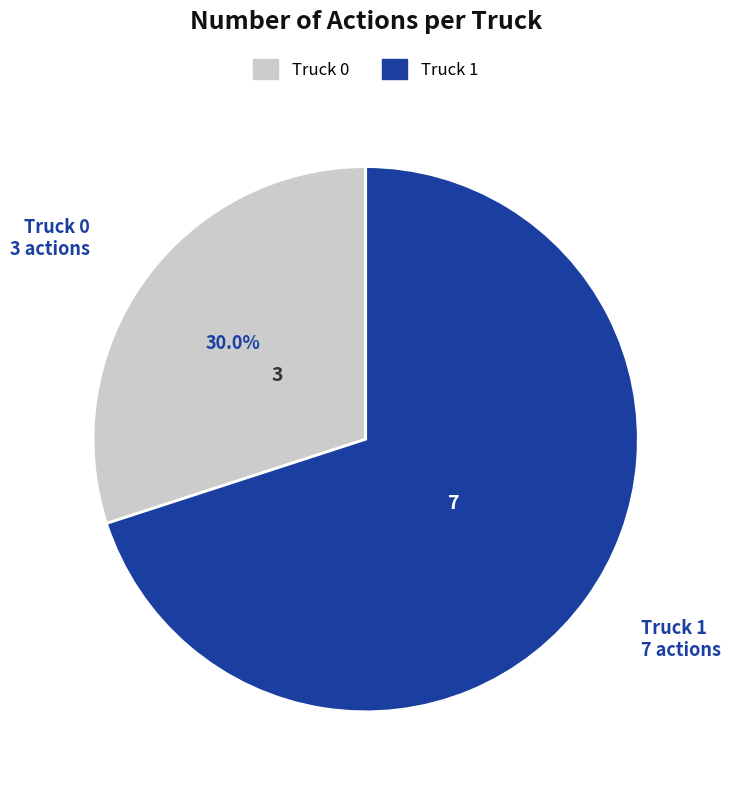

True or false: Truck 1 accounts for 80% of the total.

False